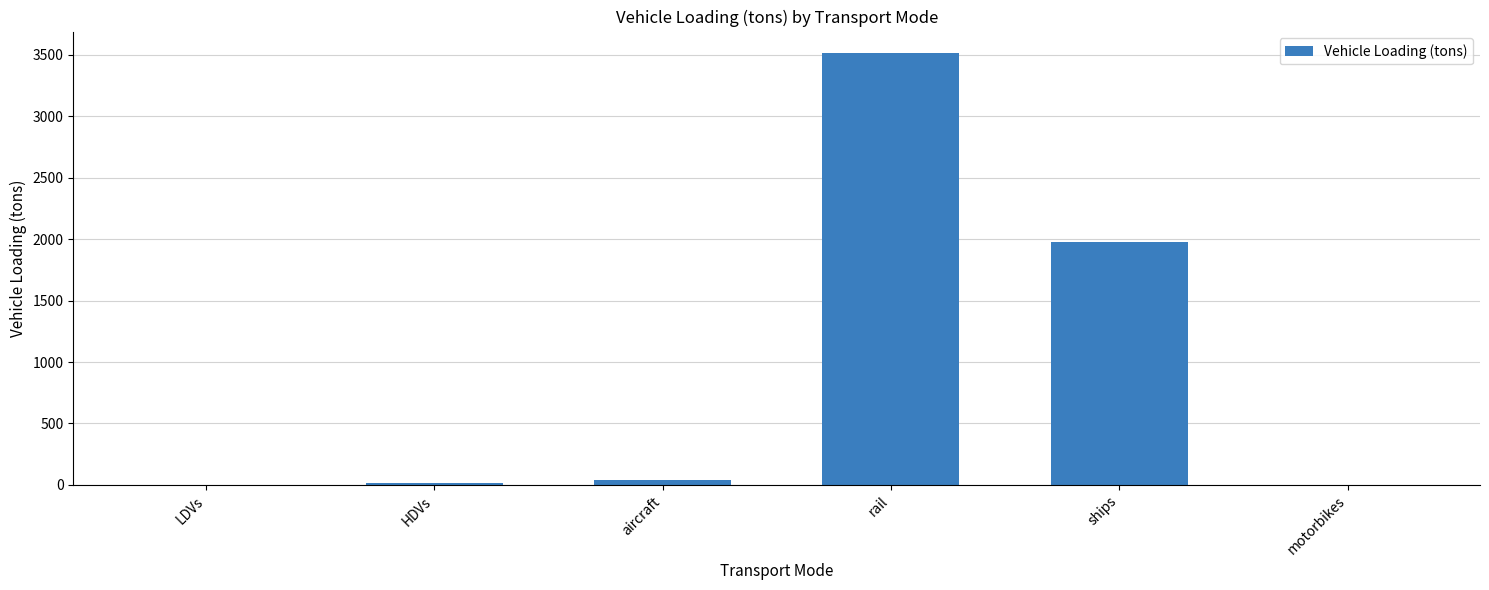

Is it true that the value at motorbikes is 1866.1?

False